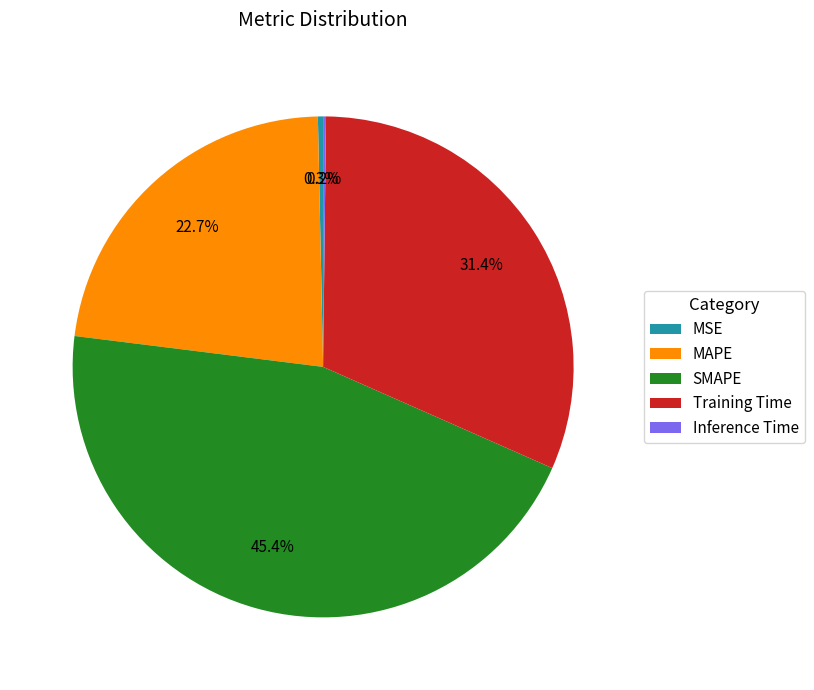

Do MAPE and SMAPE together represent more than half of the pie?

Yes